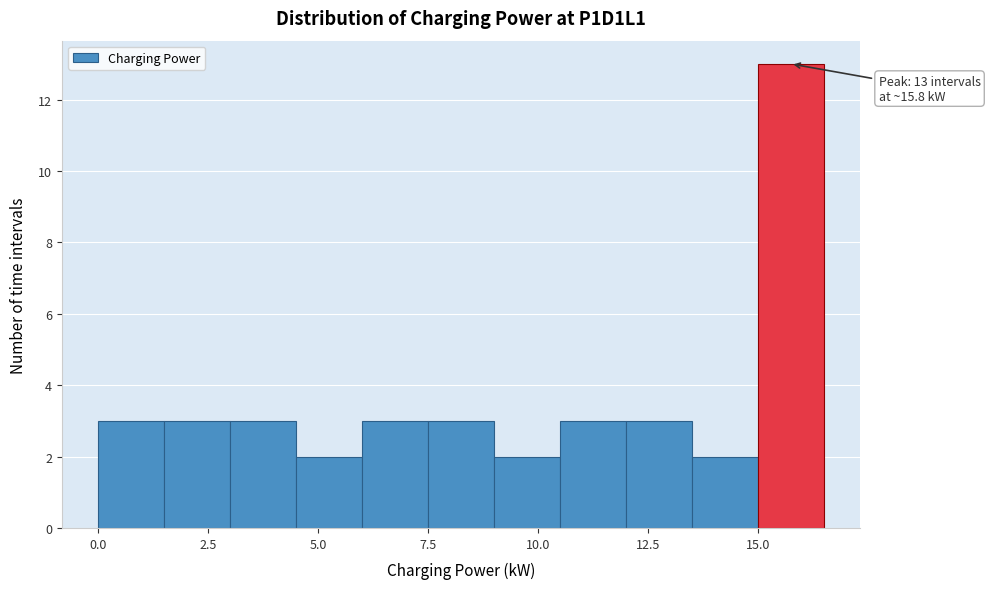

Around what value on the x-axis is the tallest bar? Give the approximate position of its centre, as read against the axis.

16.0